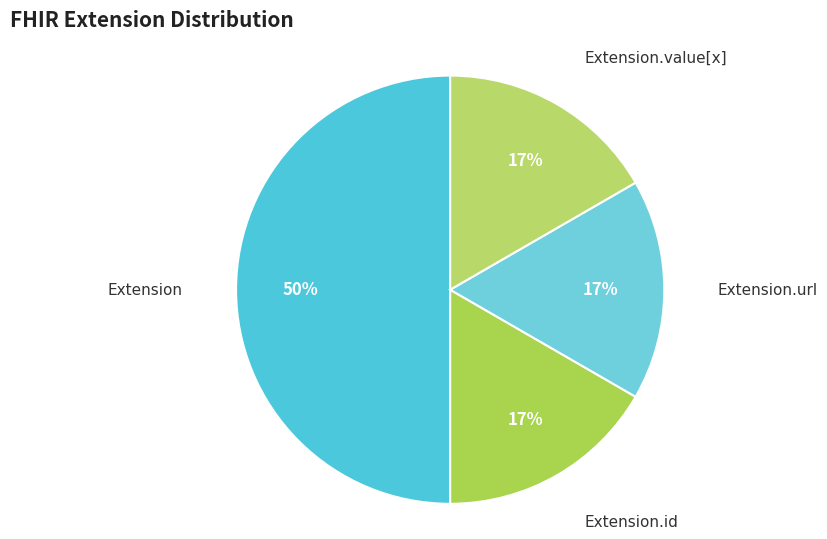

How many segments does this pie chart have?

4